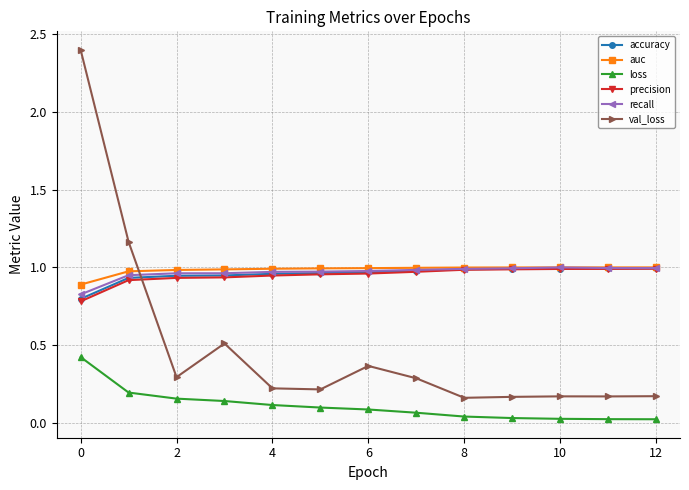

True or false: recall and loss cross at least once.

False